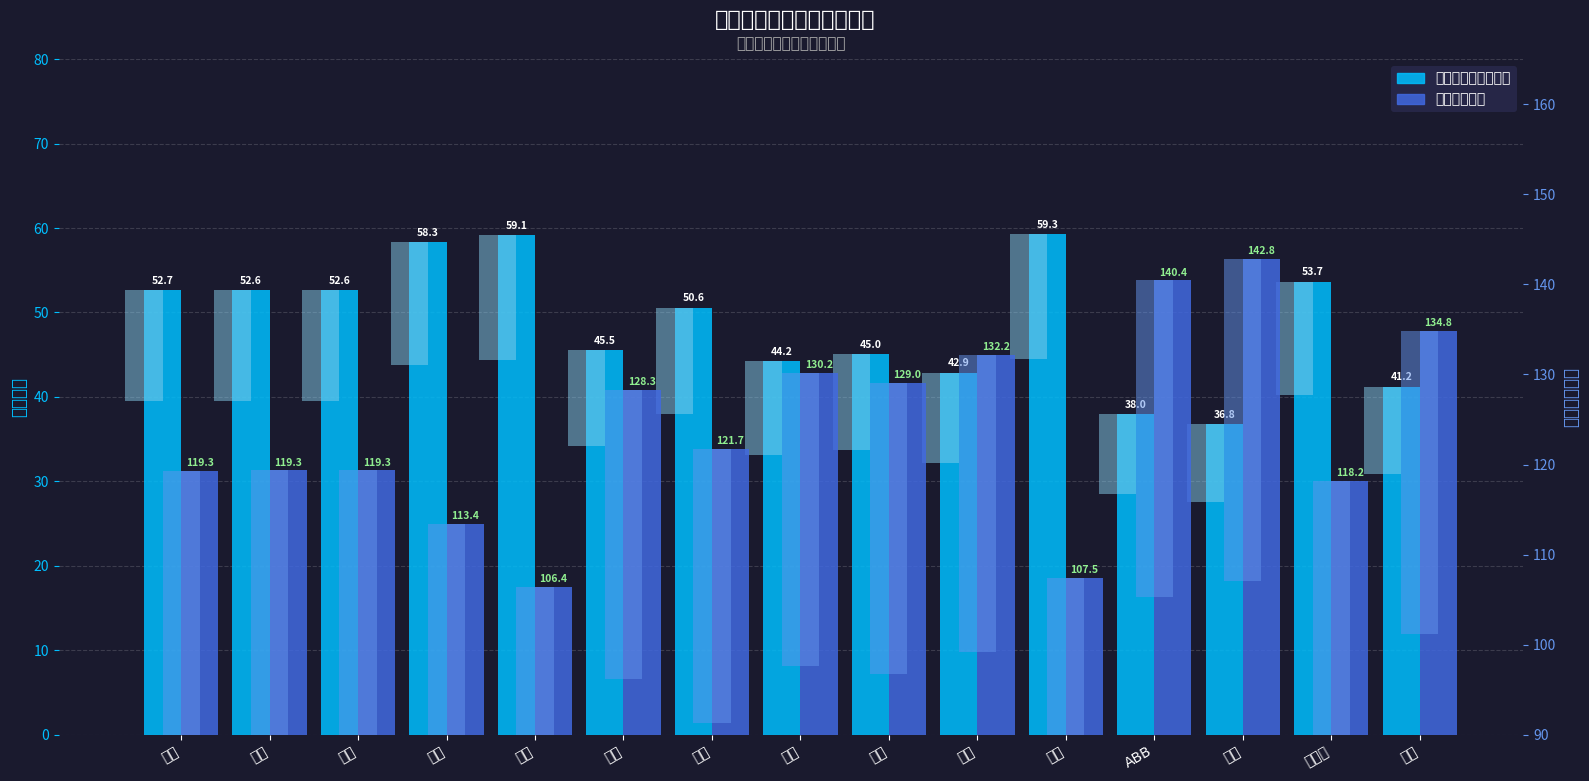

Rank the series by their maximum value, from lowest to highest.

价格得分（区间内）, 报价（万元）